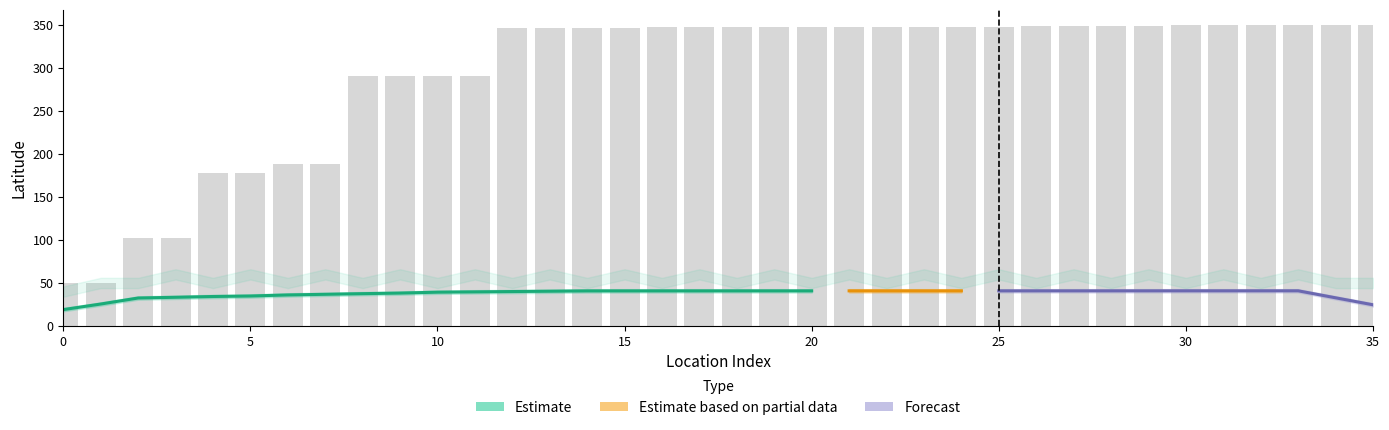

What is the value of the 5th bar from the left?

177.8